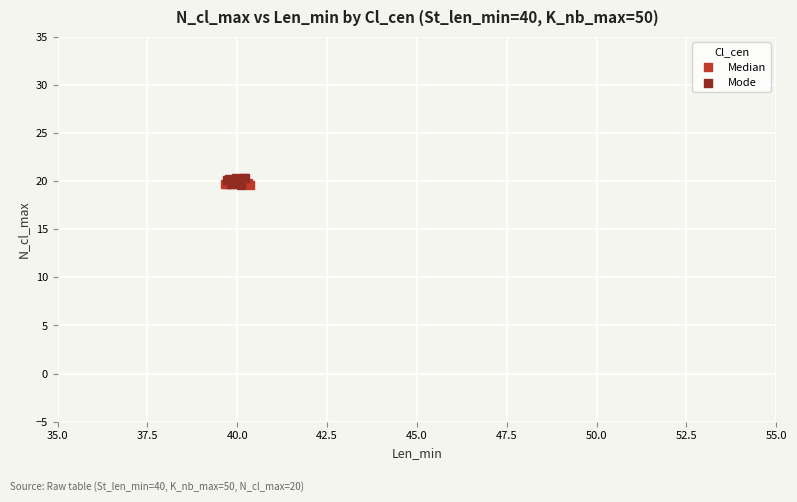

What are all the series names shown in the legend?

Median, Mode